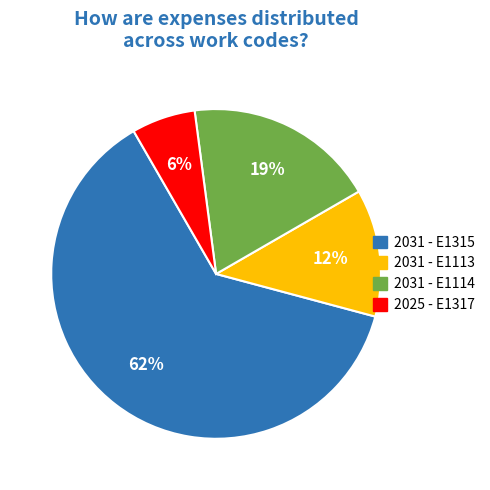

What is the smallest slice in the pie chart?

2025 - E1317